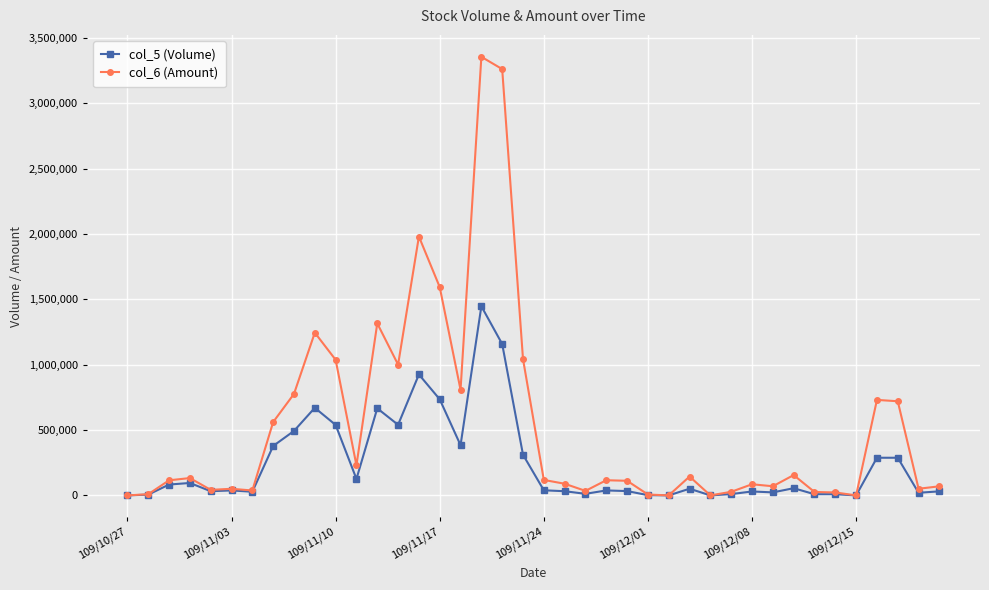

In col_6 (Amount), how many points are lower than both neighbors (excluding endpoints)?

11